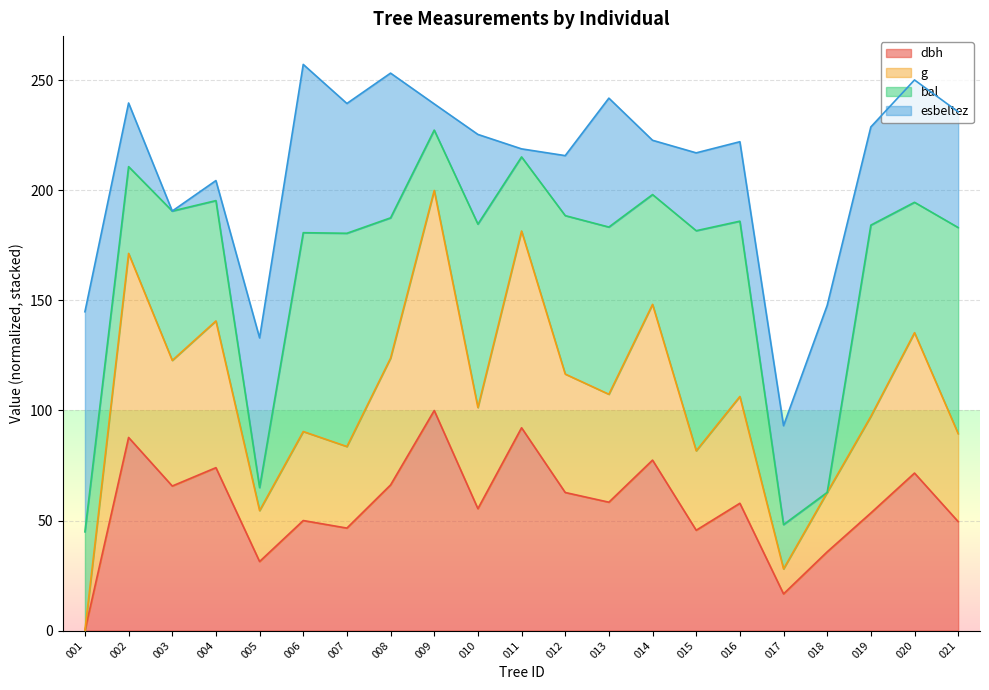

What is the total value across all series at 004?

204.5